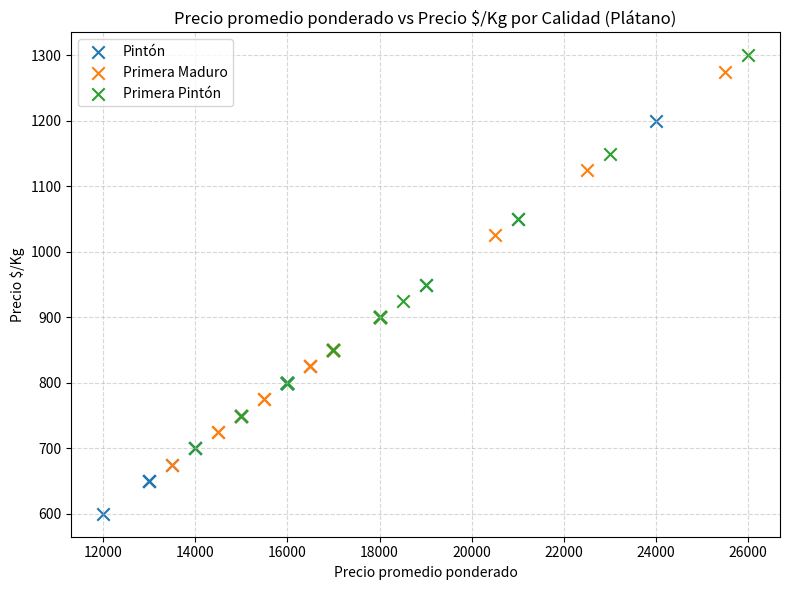

Which series reaches the minimum Y coordinate?

Pintón